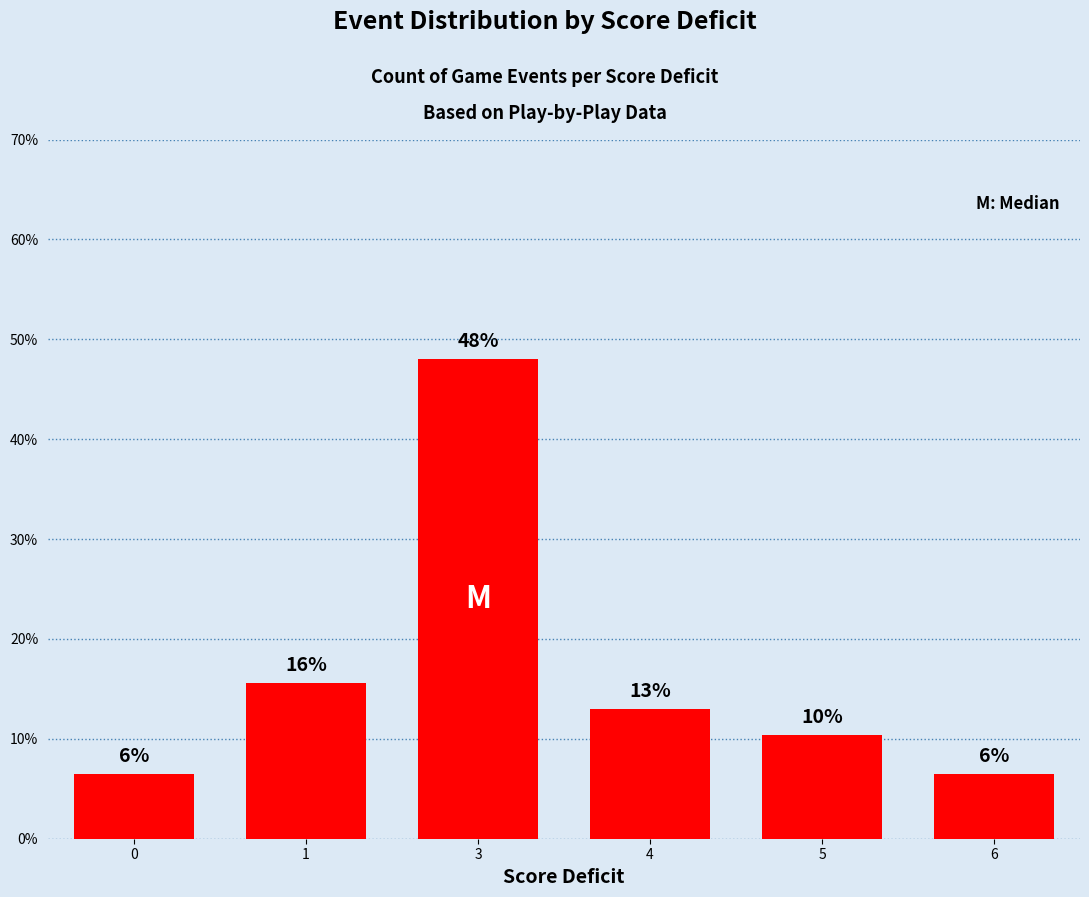

What is the smallest value displayed?

6.5